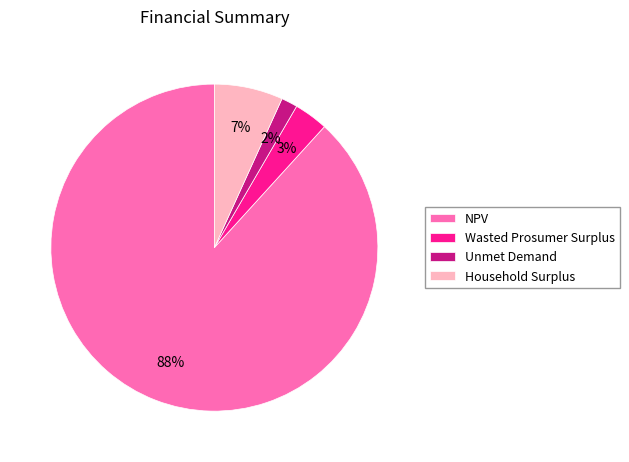

To the nearest percent, what portion does Wasted Prosumer Surplus represent?

3%